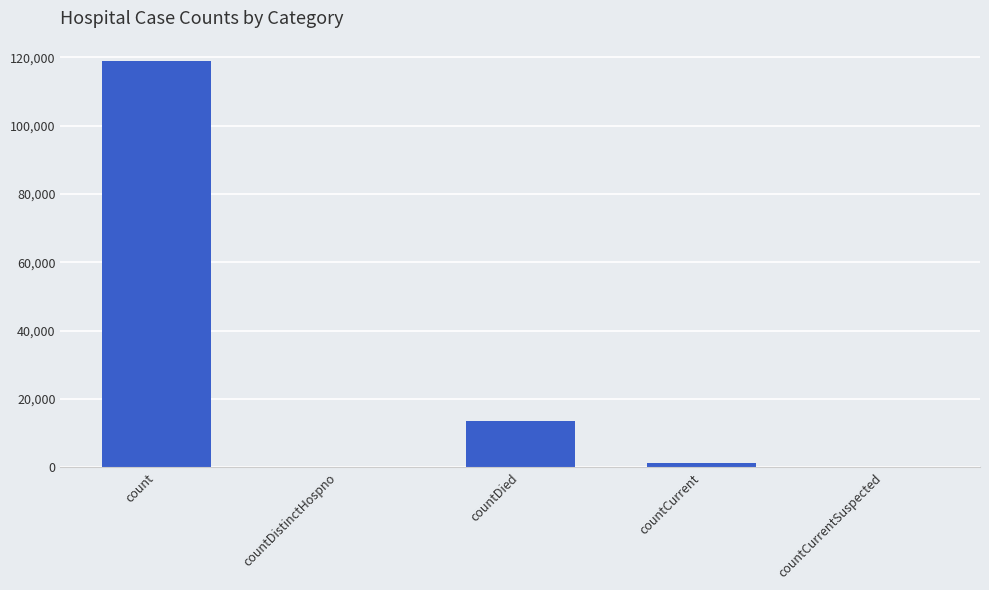

What is the sum of all values?

133789